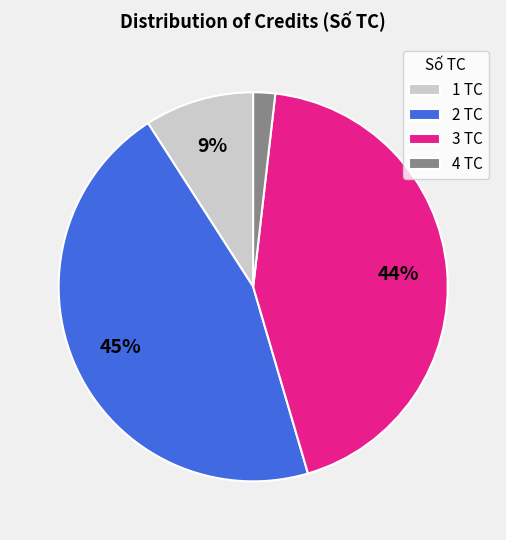

Which has a higher value, 1 TC or 4 TC?

1 TC